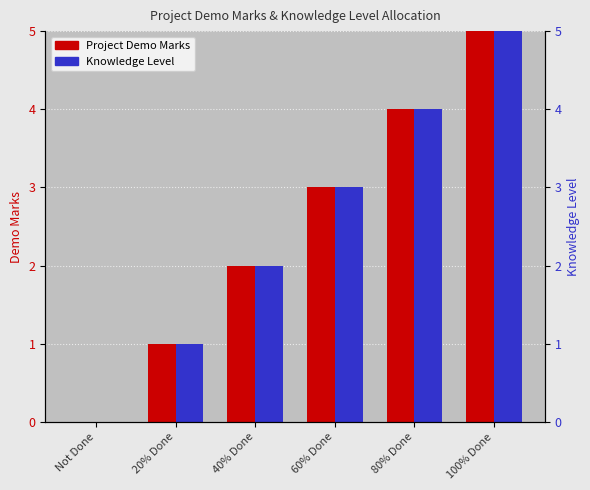

Count the number of categories in the chart.

6